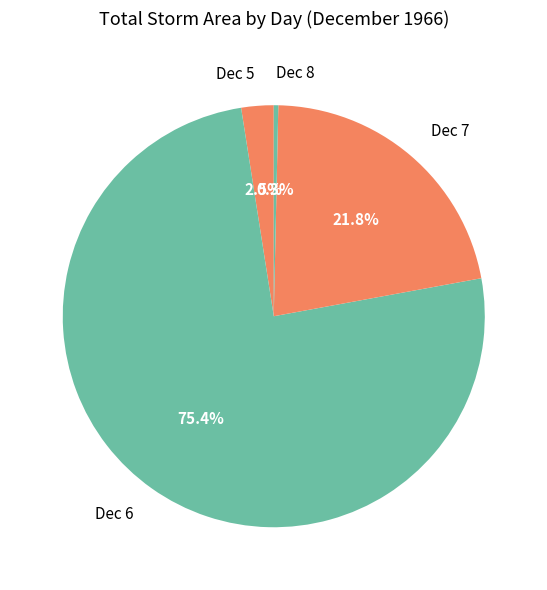

What is the smallest slice in the pie chart?

Dec 8